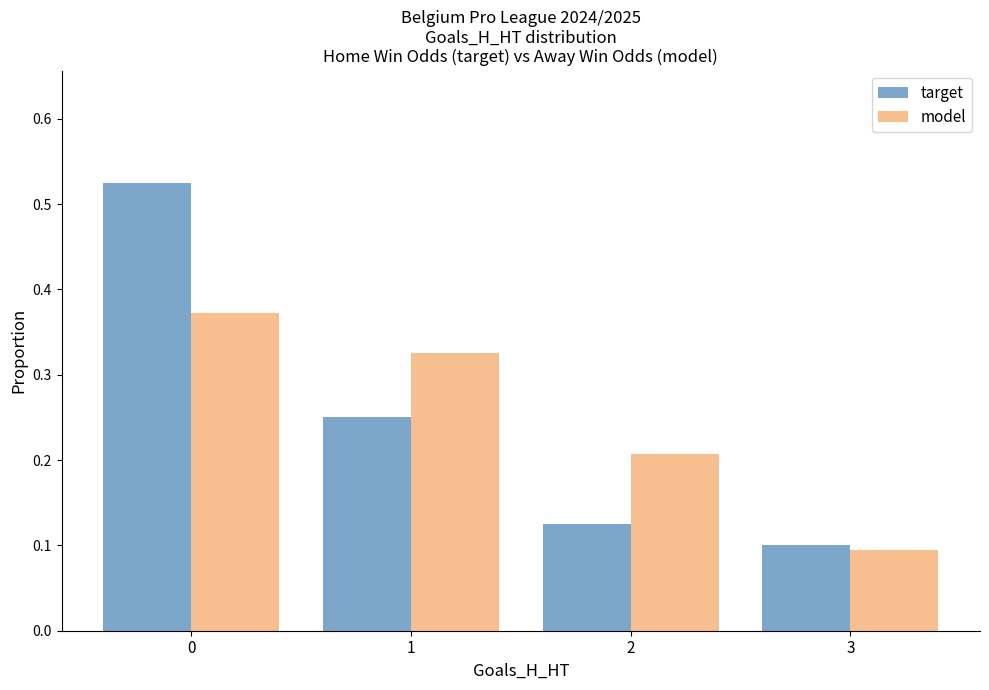

At which label does target reach its minimum?

3